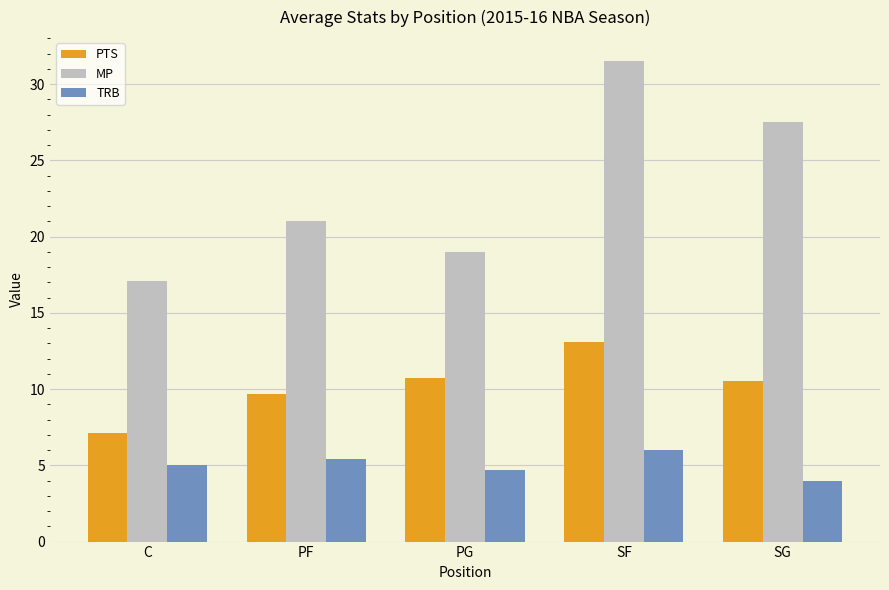

At which category is the sum across all series the highest?

SF